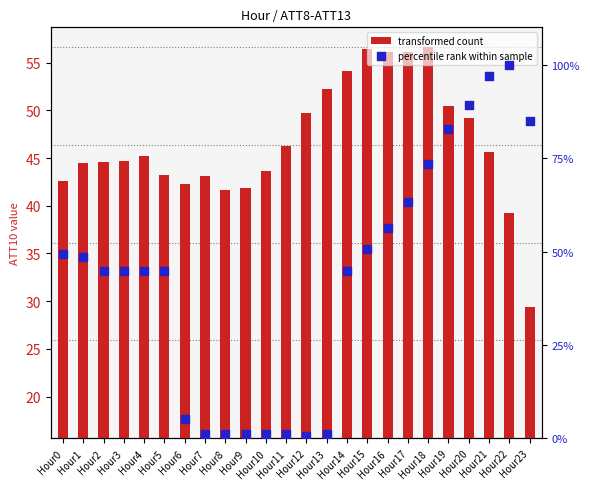

At how many categories does at least one series exceed 12?

24